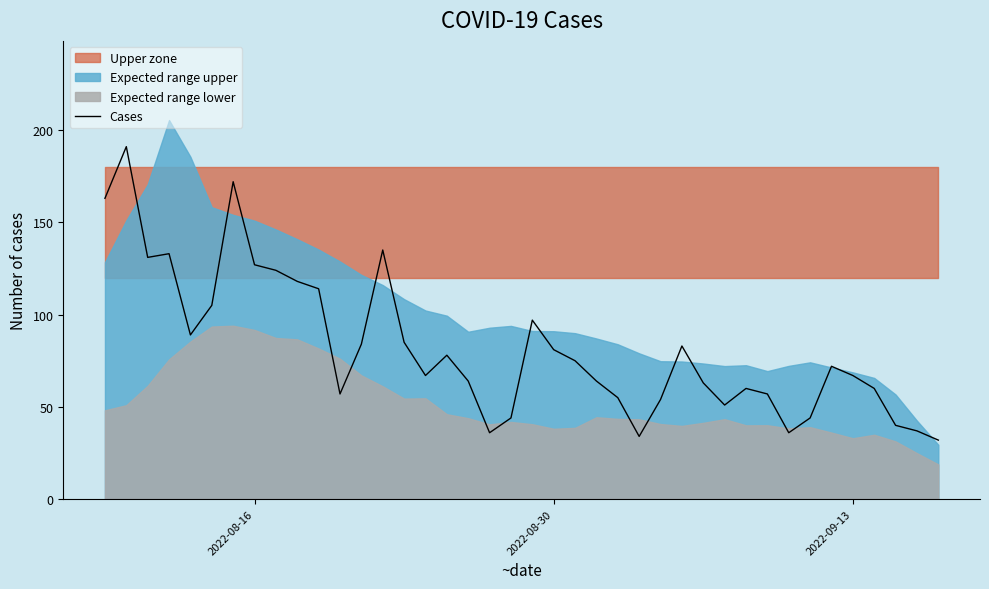

What is the minimum value for Cases?

32